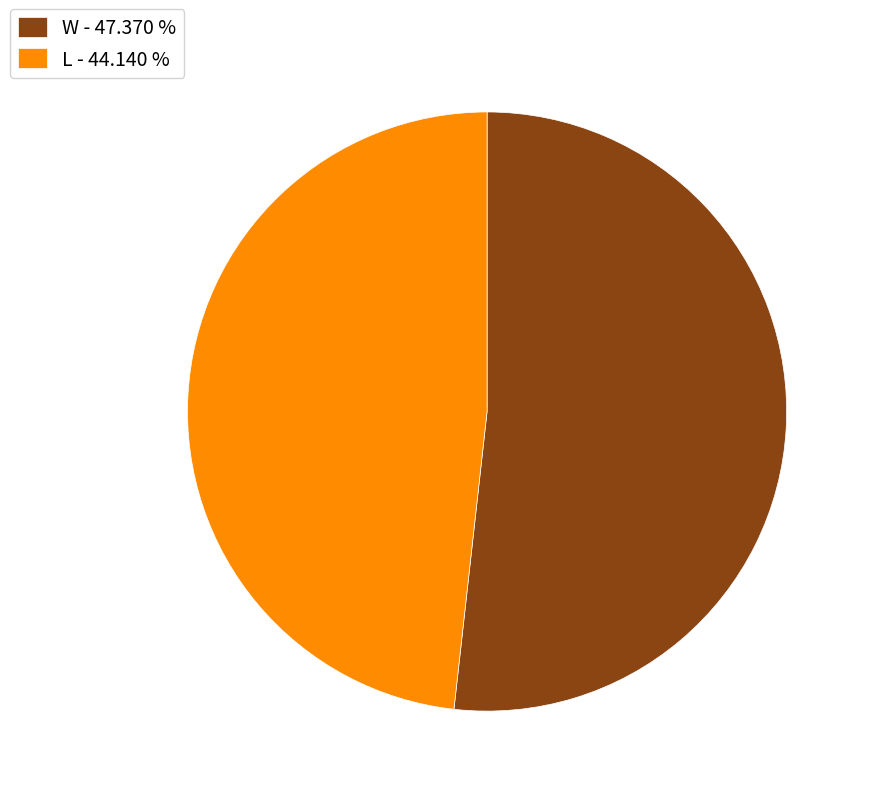

Do L and W together represent more than half of the pie?

Yes